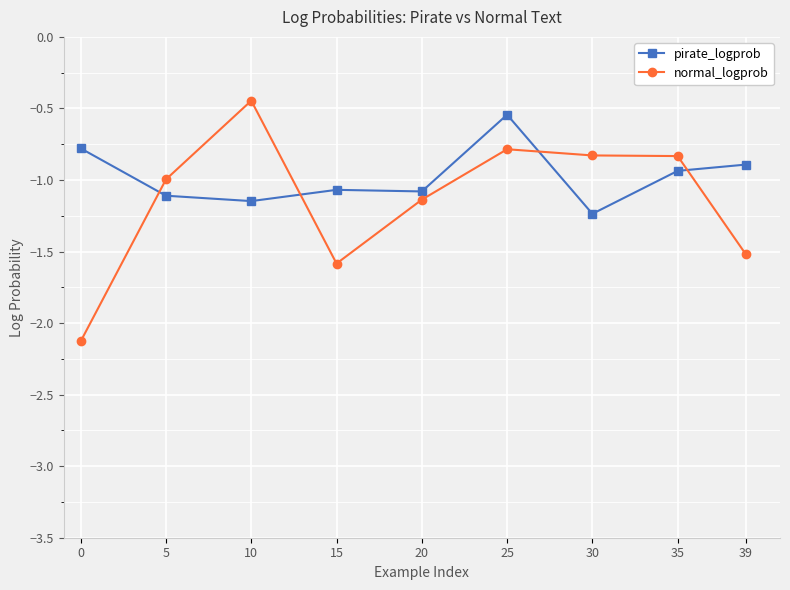

Is it true that pirate_logprob equals -1.8 at 15?

False